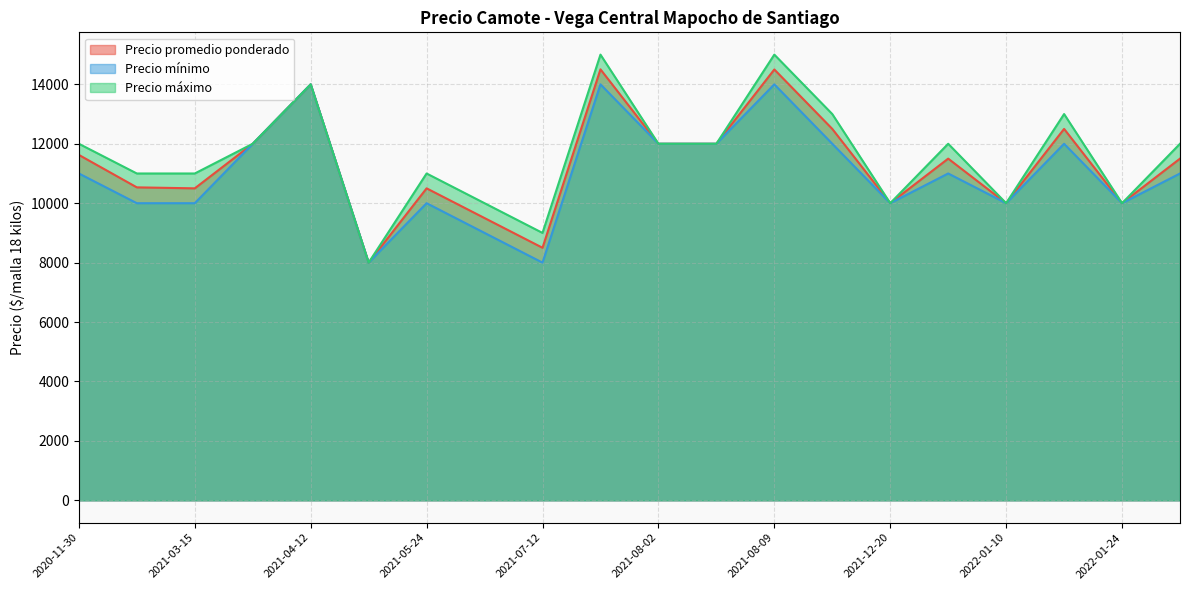

What is the minimum value shown in the chart?

8000